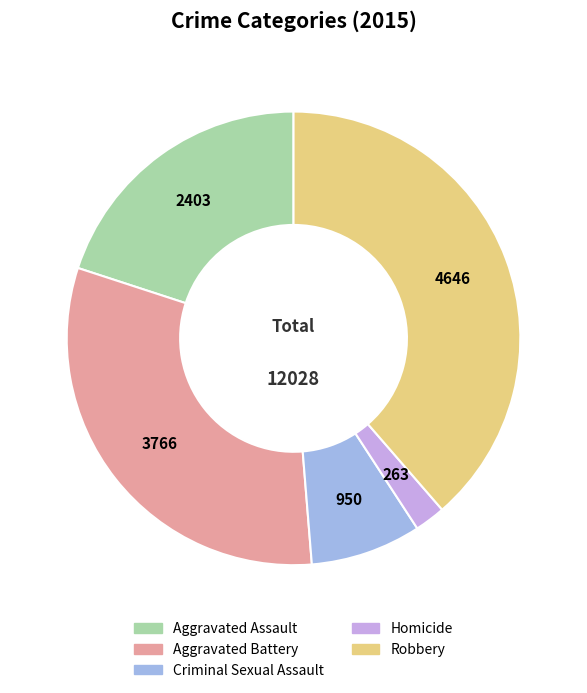

Which category has the smallest portion of the pie?

Homicide